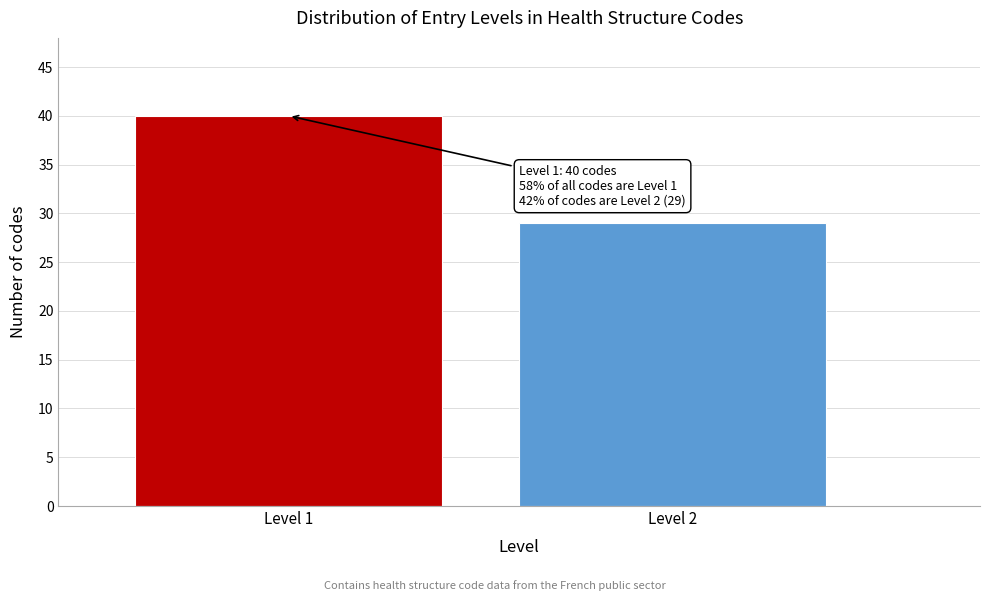

Reading left to right, extract all data points from this chart.

Level 1=40	Level 2=29